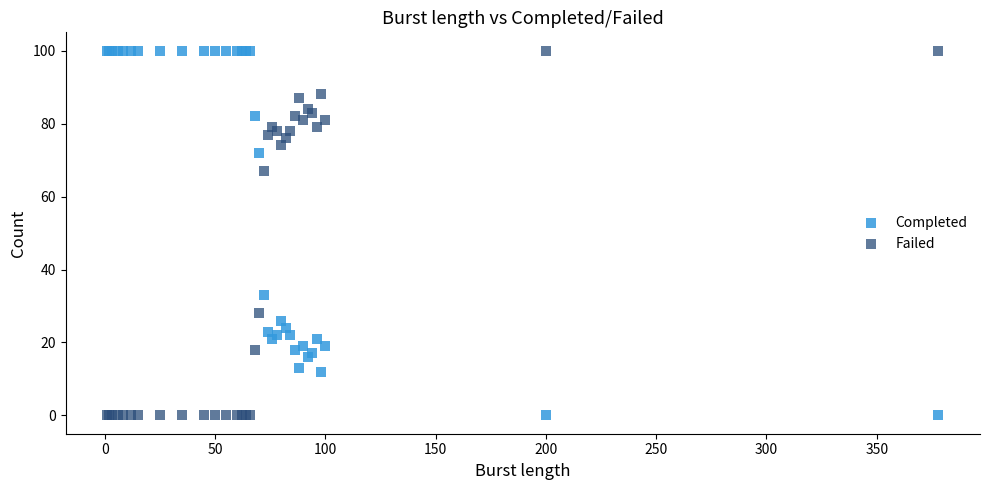

What is the X range (max minus min) for the scatter plot?

377